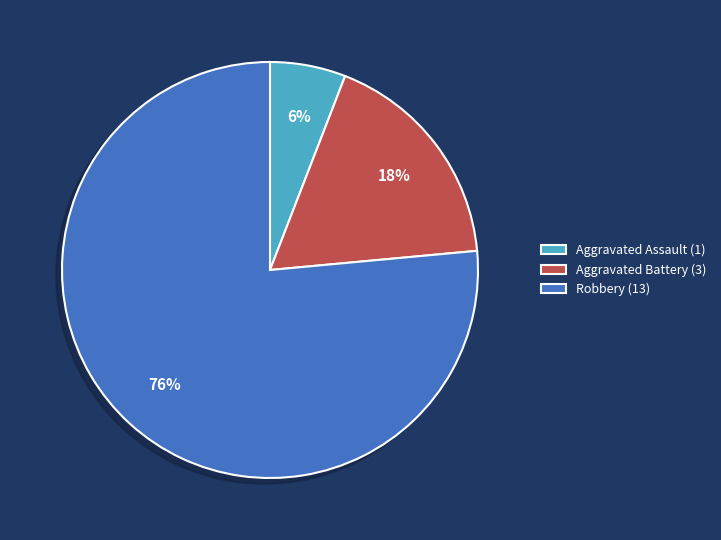

How many segments does this pie chart have?

3